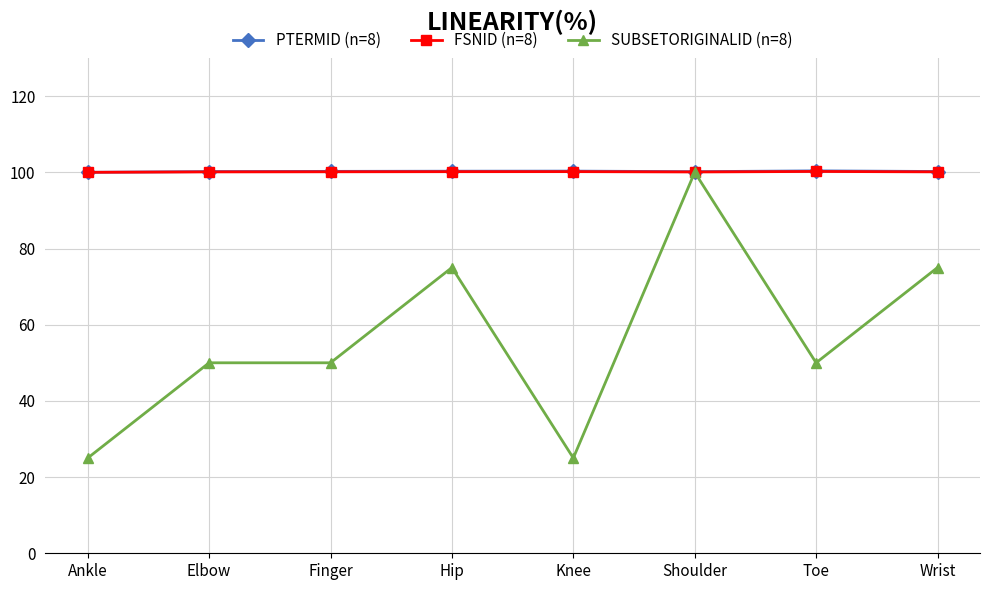

In FSNID (n=8), how many points are lower than both neighbors (excluding endpoints)?

1